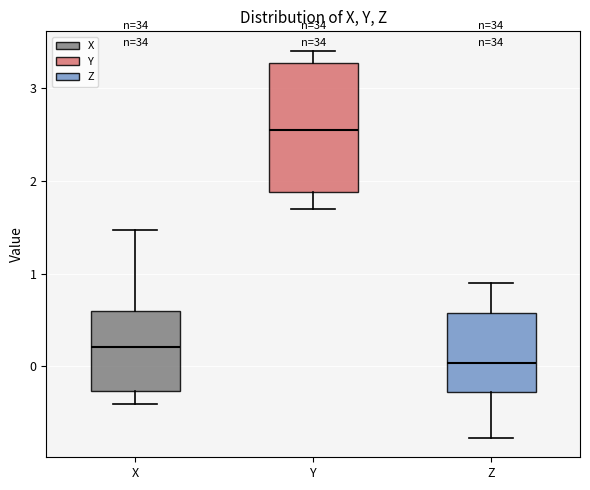

Reading left to right, transcribe this box plot: for each box, give where its median line is, the range the box spans, and where its two whiskers end, as read against the y-axis. The values are not printed on the chart, so give them approximately, as read against the axis.

X: median 0.2, box -0.3 to 0.6, whiskers -0.4 to 1.5
Y: median 2.5, box 1.9 to 3.3, whiskers 1.7 to 3.4
Z: median 0.0, box -0.3 to 0.6, whiskers -0.8 to 0.9